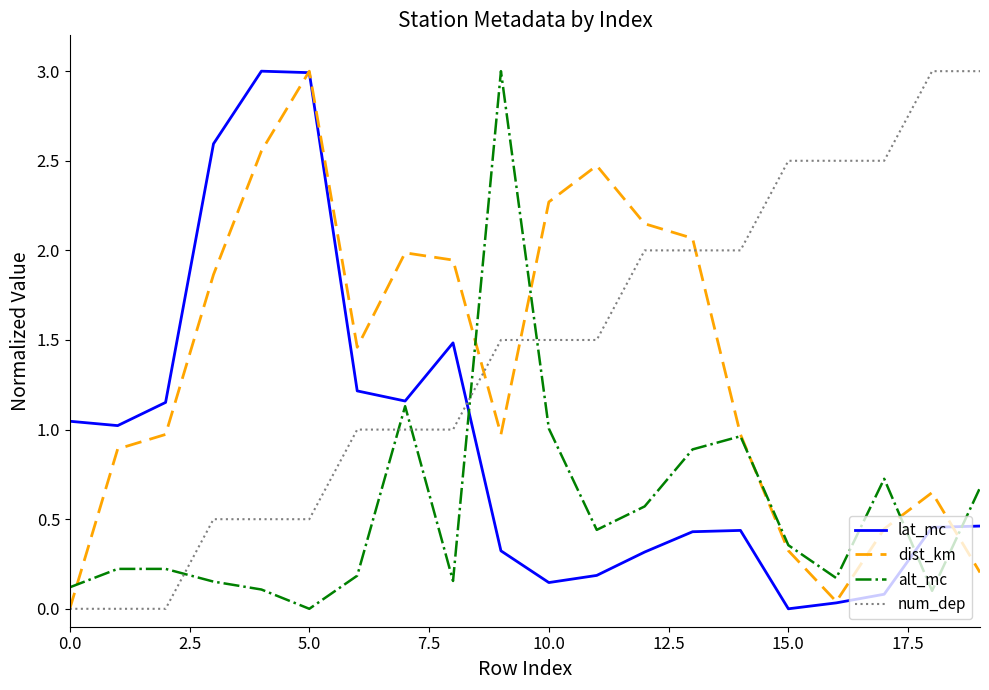

At which label does num_dep first exceed 1?

9